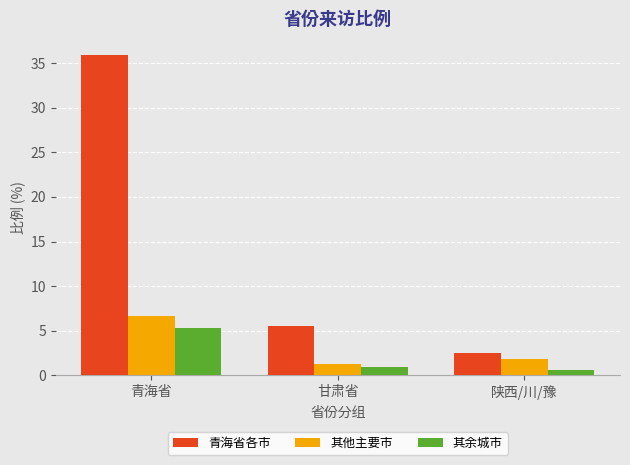

How many groups of bars are there?

3